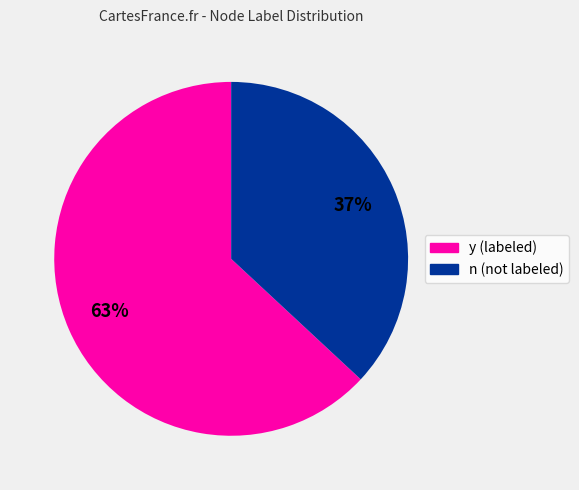

To the nearest percent, what is the combined percentage of y and n?

100%